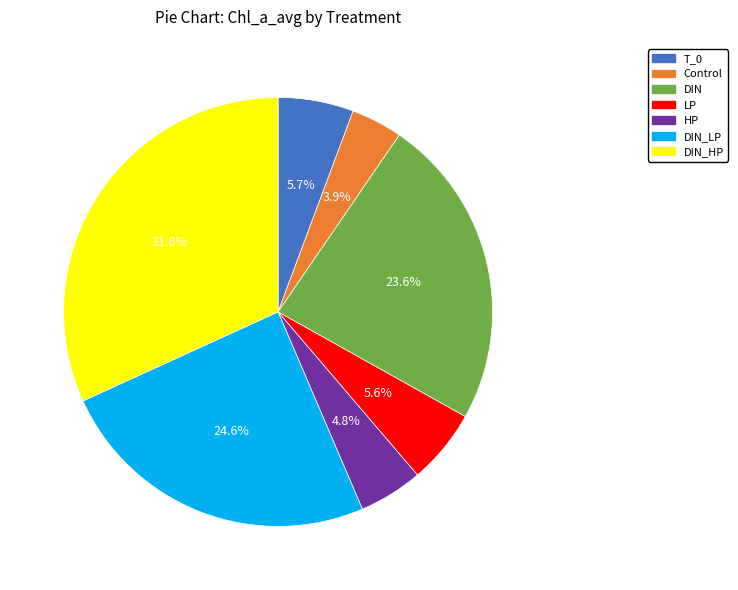

How many slices are in this pie chart?

7